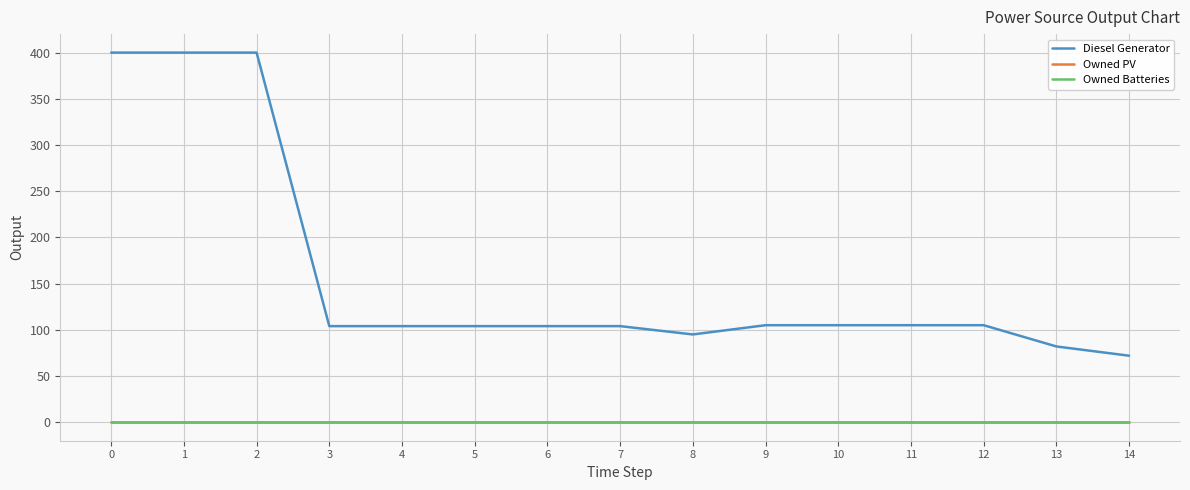

What is the value of the Diesel Generator point at the 7th from the left?

104